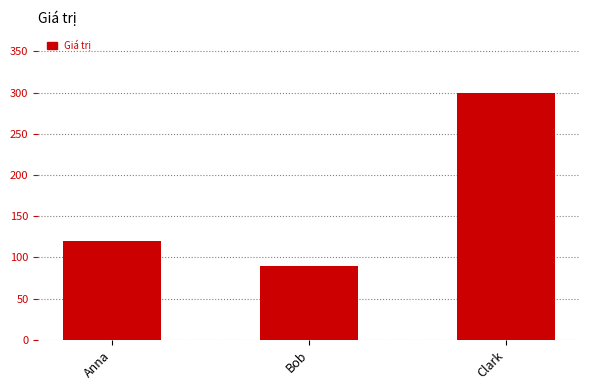

What is the minimum value shown in the chart?

90